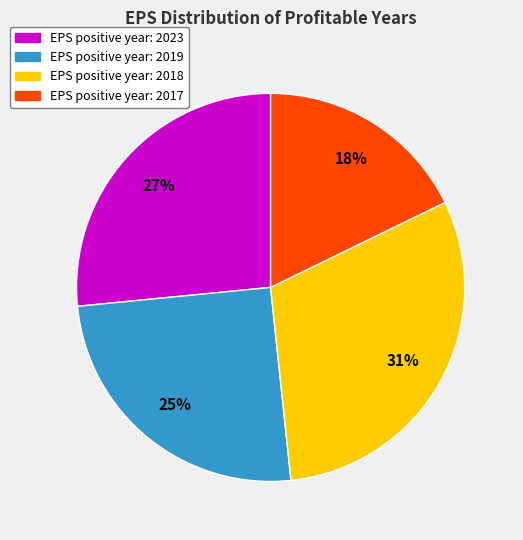

To the nearest percent, what is the difference between the largest and smallest slice percentages?

13%